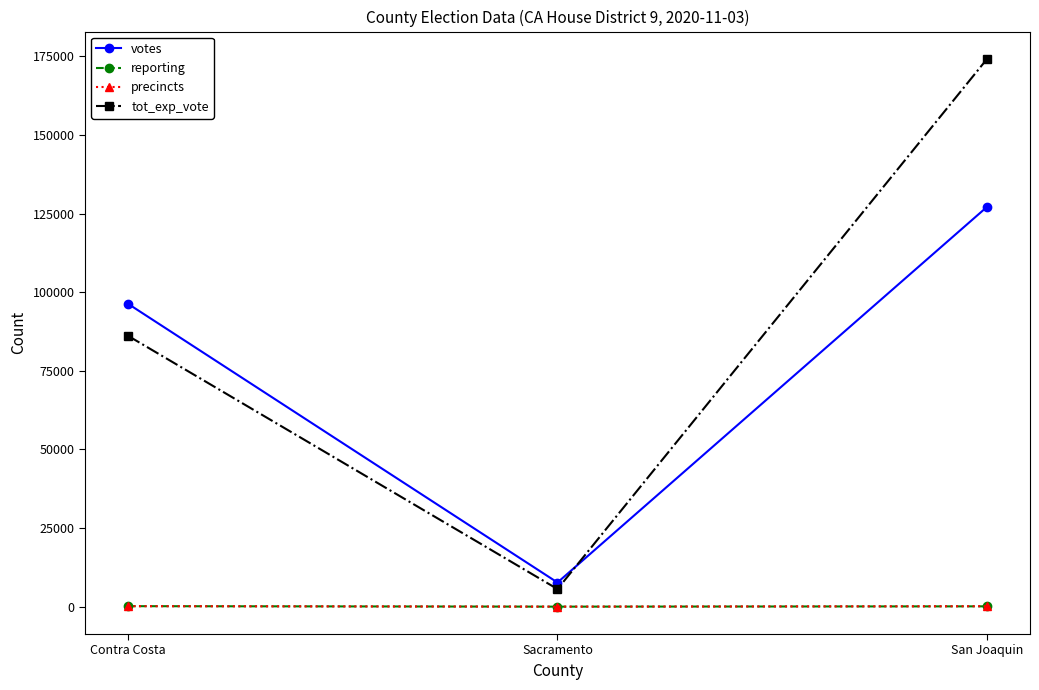

Rank the categories by votes value from lowest to highest.

Sacramento, Contra Costa, San Joaquin